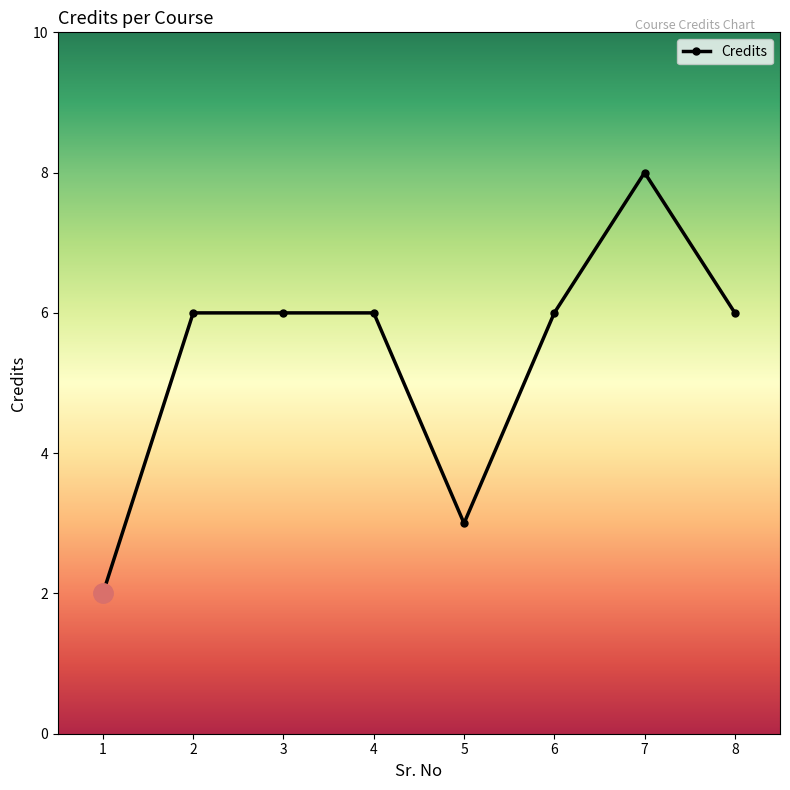

True or false: the data shows 6 at 3.

True